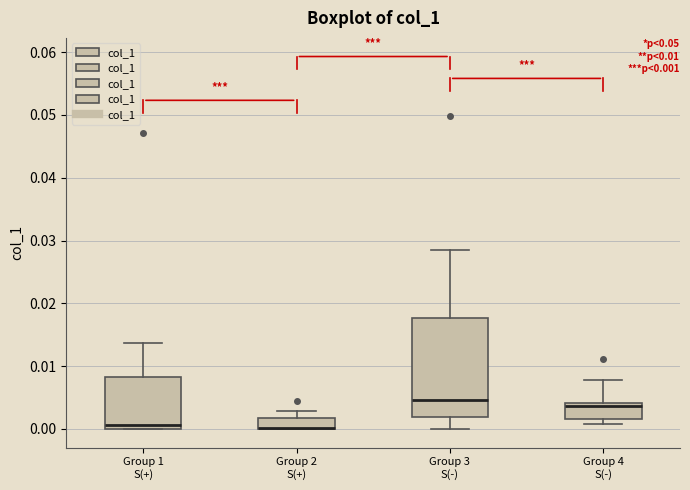

Comparing the boxes themselves (not the whiskers), which one is the tallest?

Group 3 S(-)